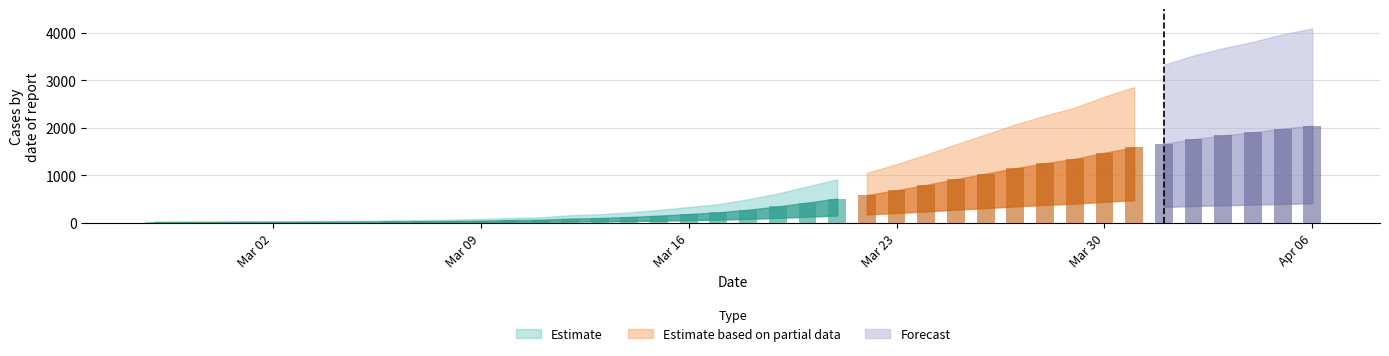

What is the greatest value displayed?

2047